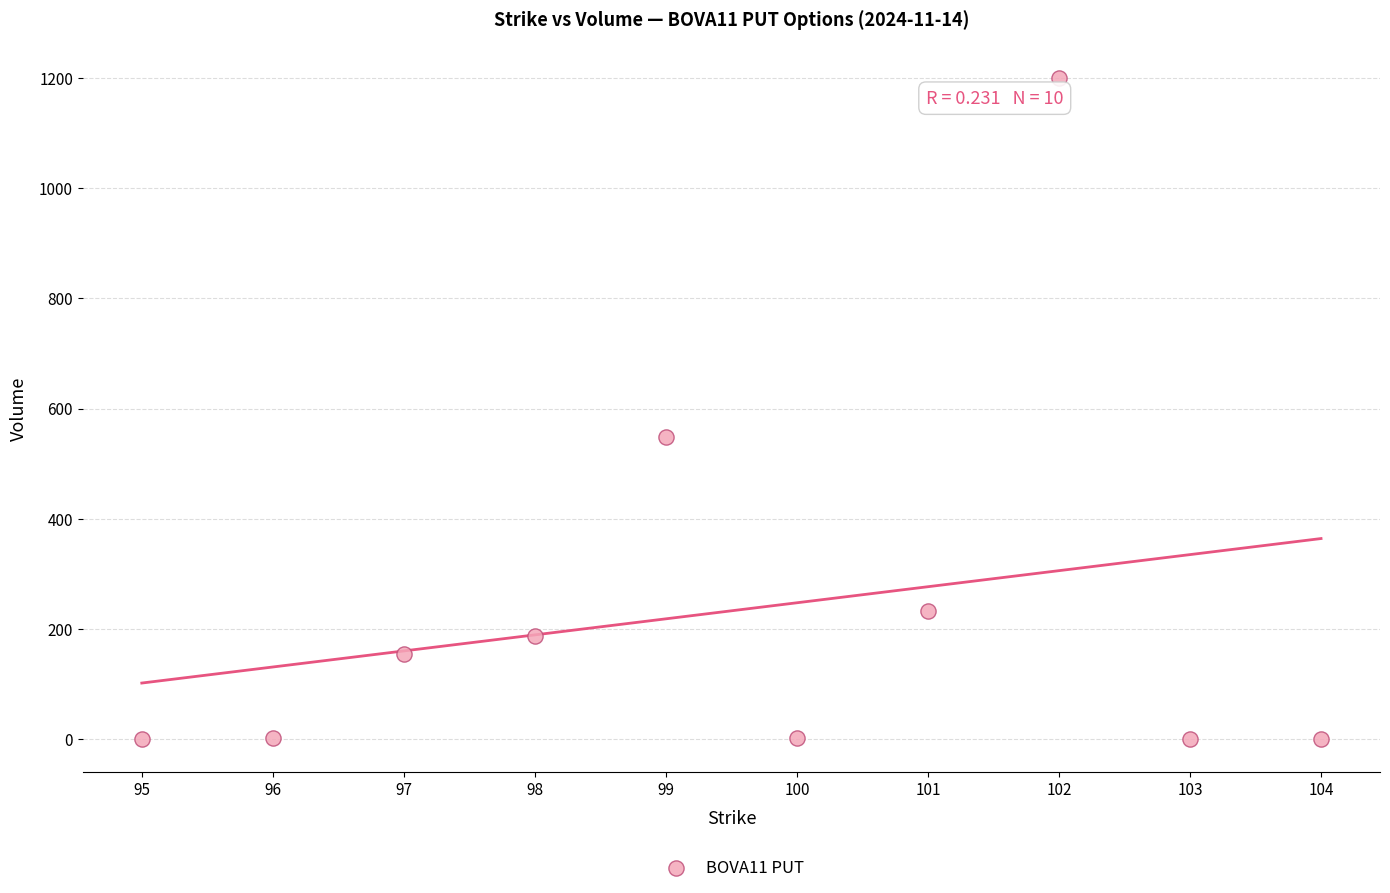

What Y value in the scatter plot is closest to 600?

549.0